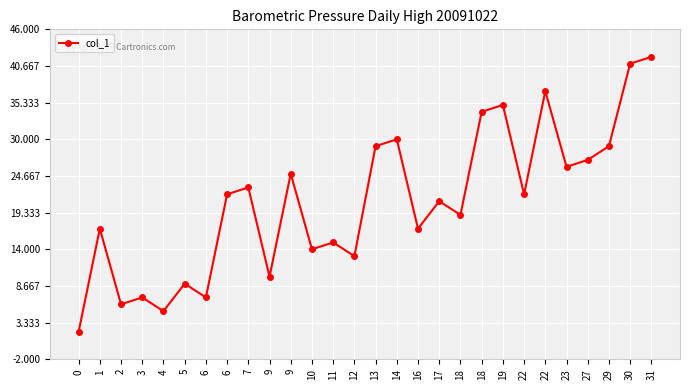

Reading left to right, extract all data points from this chart.

2	17	6	7	5	9	7	22	23	10	25	14	15	13	29	30	17	21	19	34	35	22	37	26	27	29	41	42